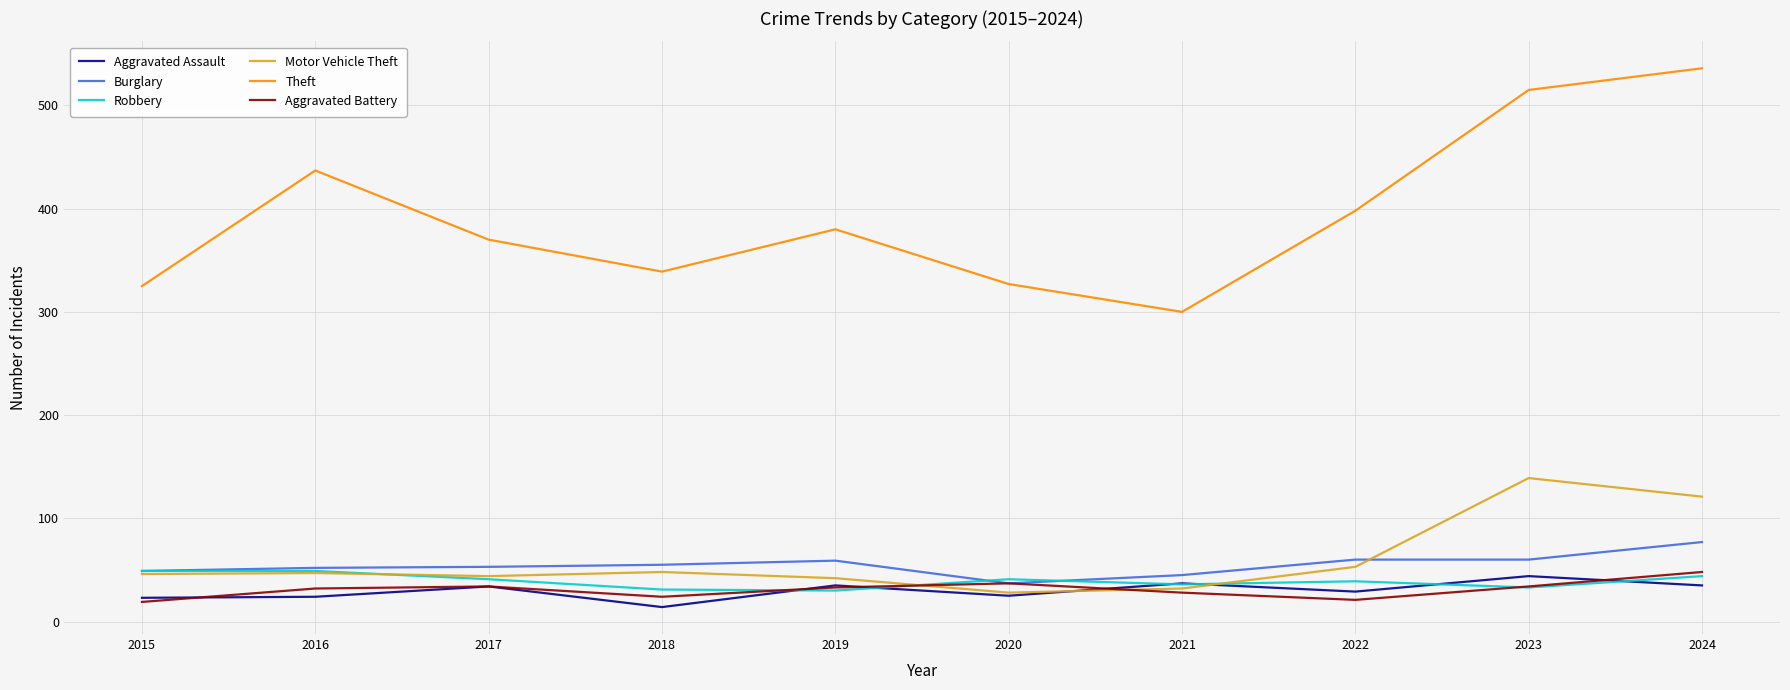

Read the Burglary value at 2024.

77